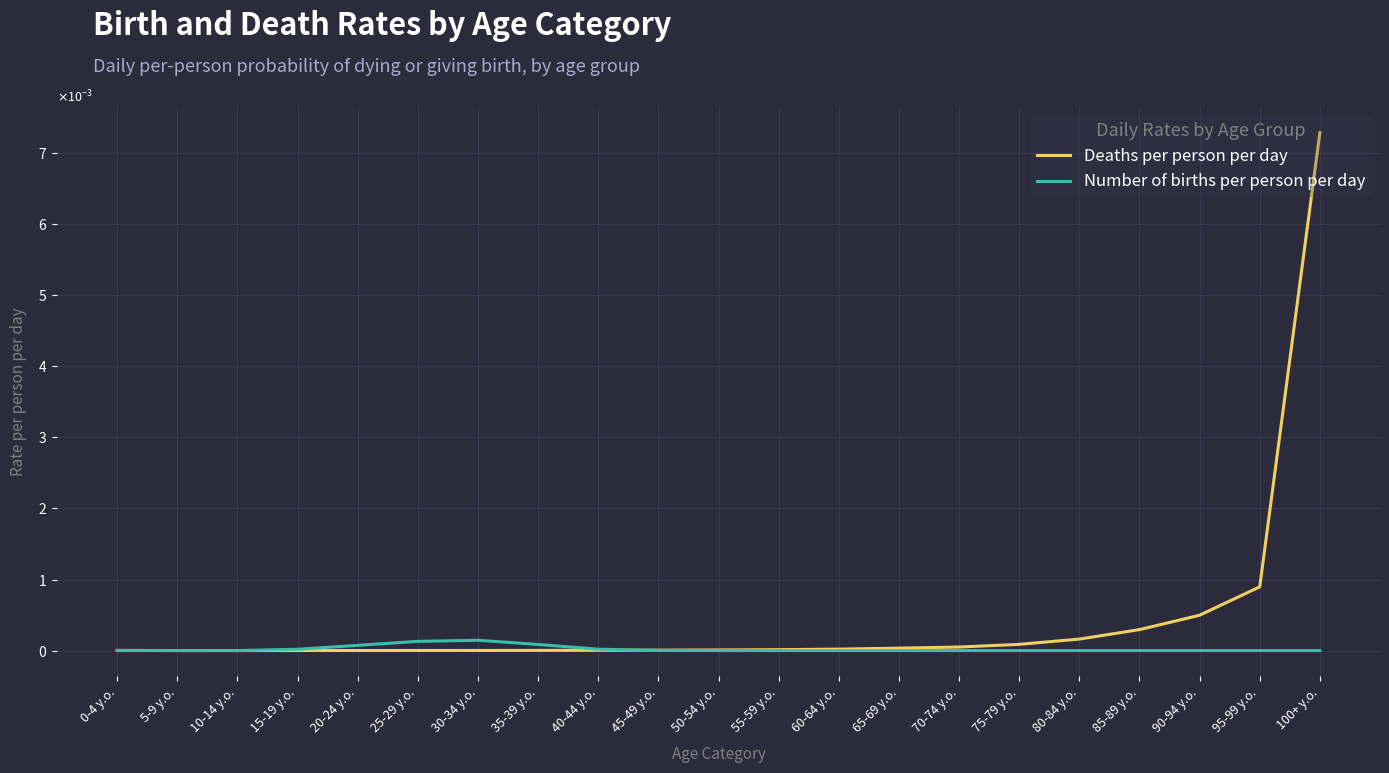

How many lines are shown in the chart?

2